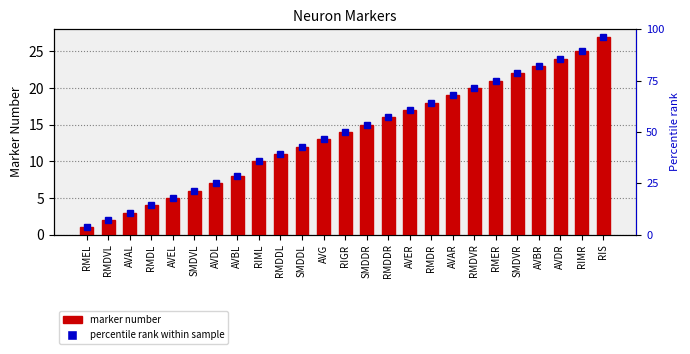

Reading left to right, extract all data points from this chart.

RMEL=1	RMDVL=2	AVAL=3	RMDL=4	AVEL=5	SMDVL=6	AVDL=7	AVBL=8	RIML=10	RMDDL=11	SMDDL=12	AVG=13	RIGR=14	SMDDR=15	RMDDR=16	AVER=17	RMDR=18	AVAR=19	RMDVR=20	RMER=21	SMDVR=22	AVBR=23	AVDR=24	RIMR=25	RIS=27